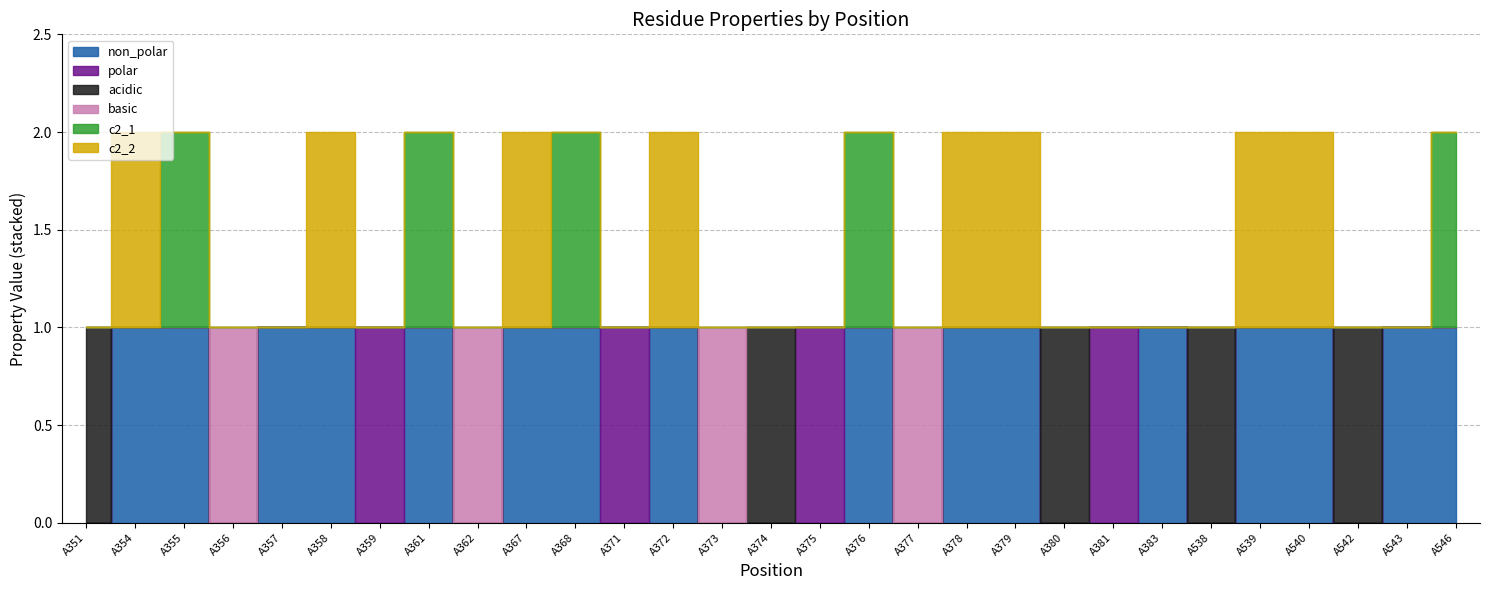

Is it true that basic equals -1 at A383?

False